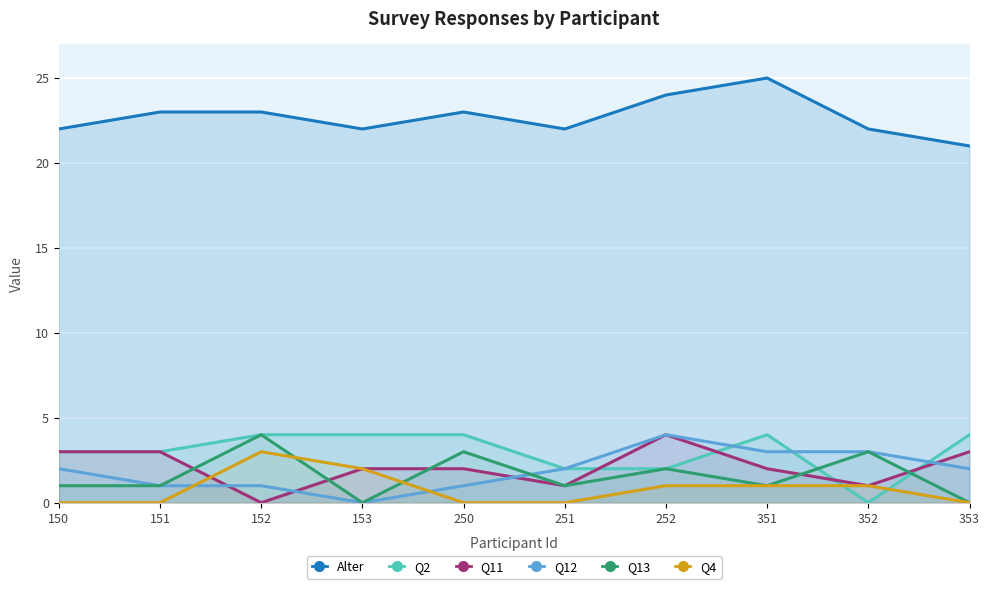

What is the sum of the Q2 values at 152 and 150?

7